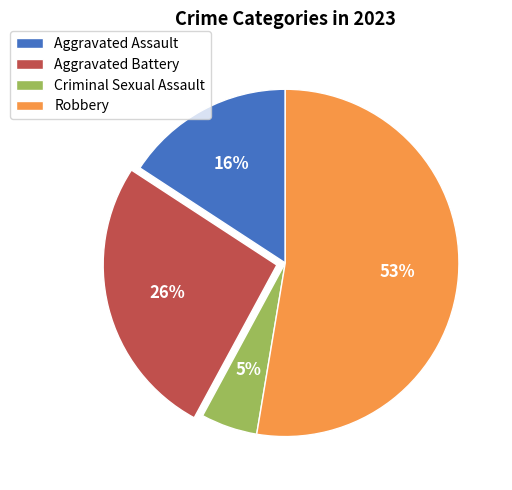

To the nearest percent, what is the combined percentage of Aggravated Assault and Aggravated Battery?

42%